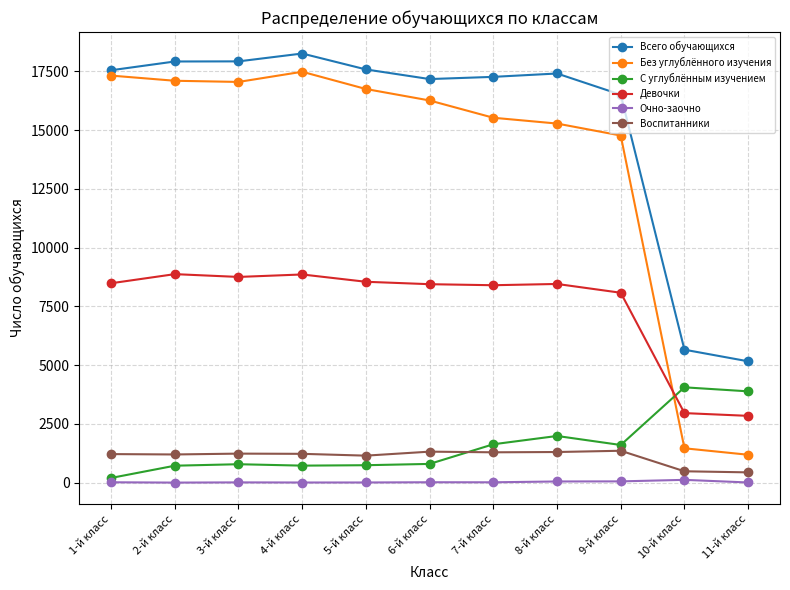

True or false: Без углублённого изучения and Воспитанники intersect in this chart.

False